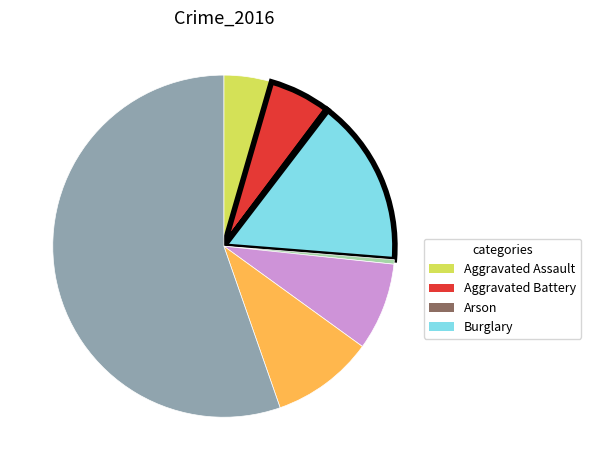

Is there any slice that represents more than half of the pie?

Yes